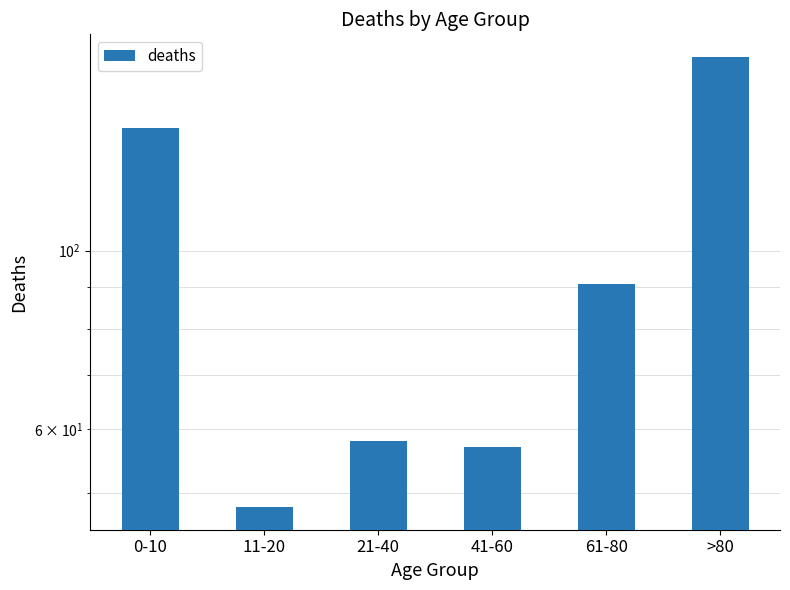

List the labels in order of value, largest first.

>80, 0-10, 61-80, 21-40, 41-60, 11-20